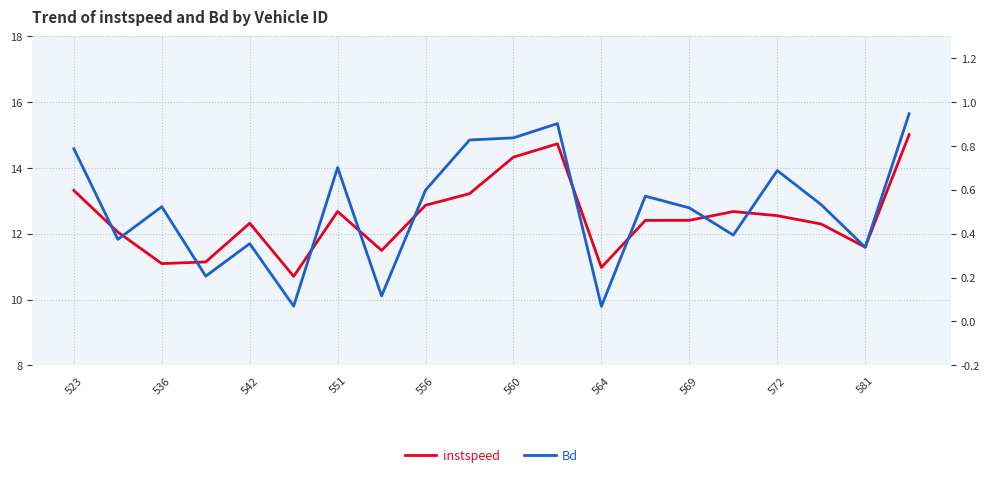

Does the chart display data point markers on the line(s)?

No